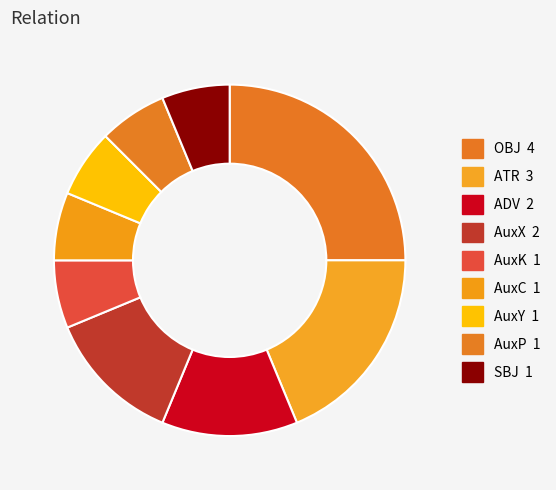

The AuxK slice represents 1% of the pie. True or false?

False